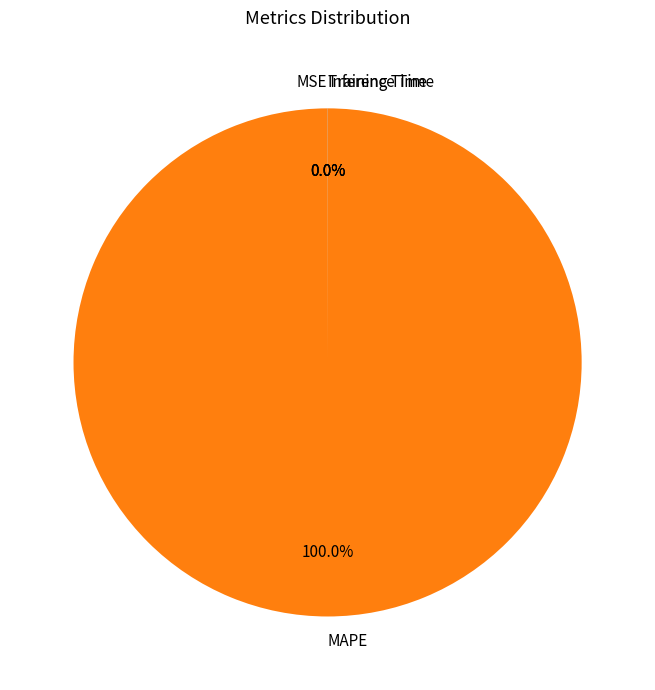

Which category has the biggest portion of the pie?

MAPE